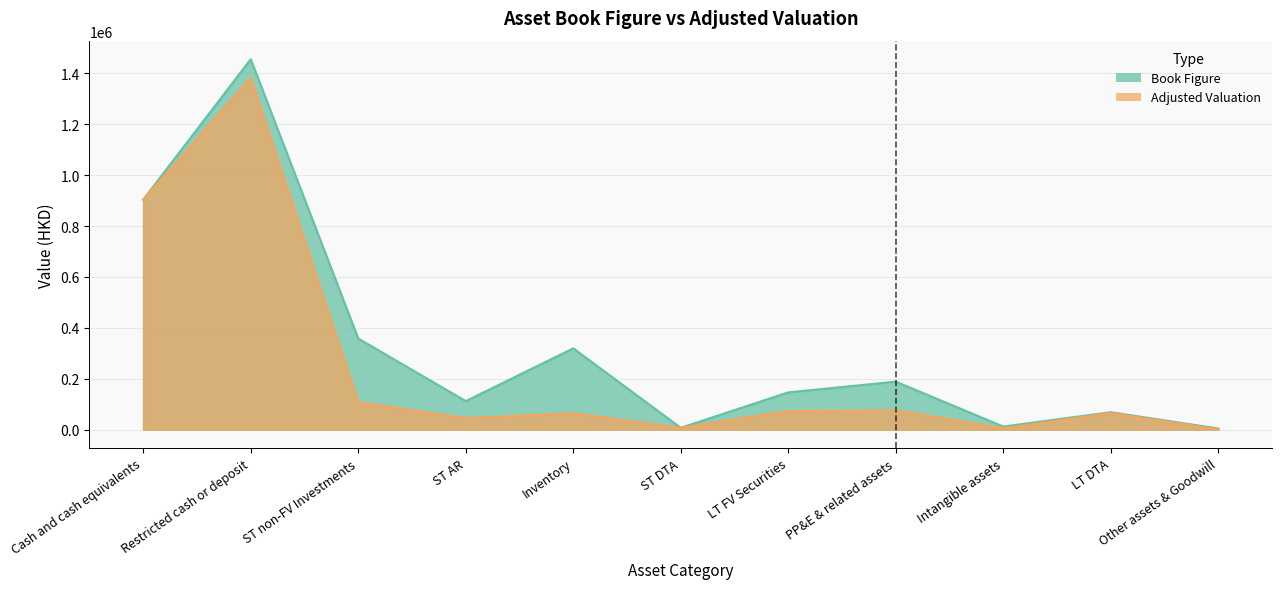

Rank the series by their average value, from lowest to highest.

Adjusted Valuation, Book Figure